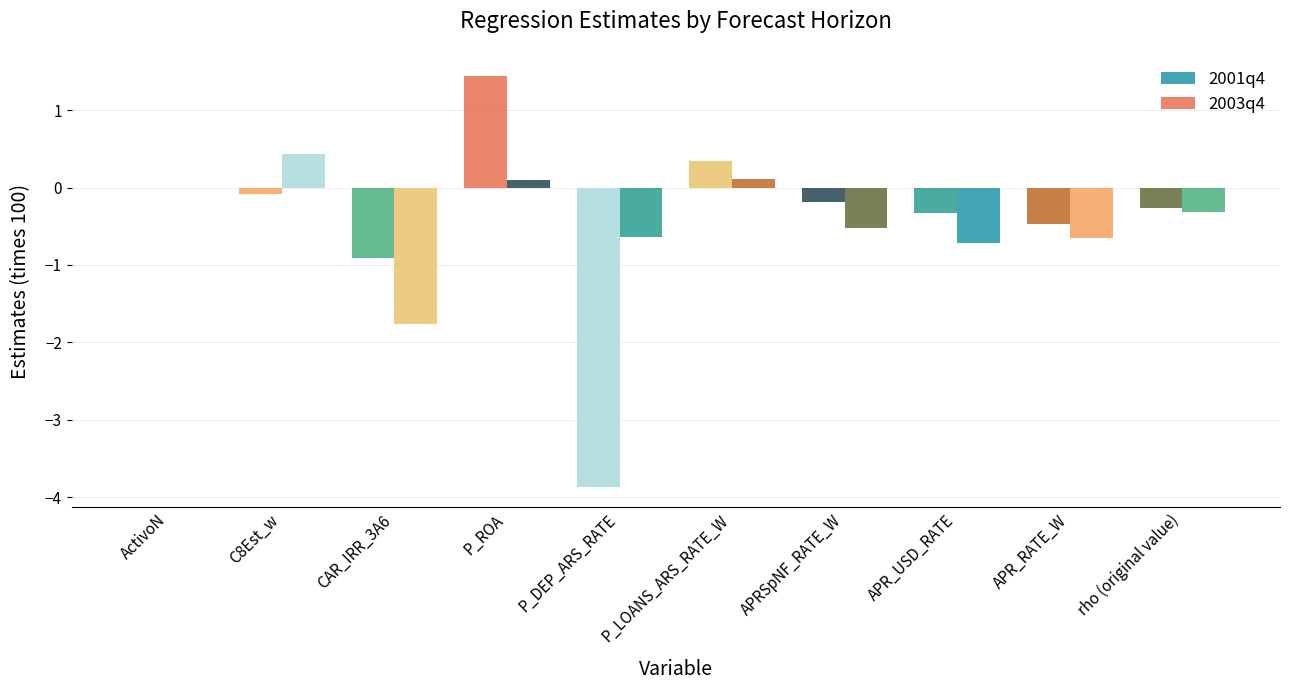

Is it true that 2003q4 equals 0.1 at P_LOANS_ARS_RATE_W?

True